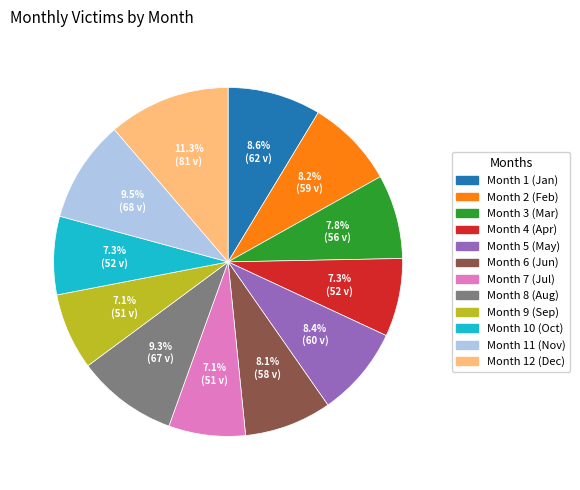

What is the largest slice in the pie chart?

Month 12 (Dec)